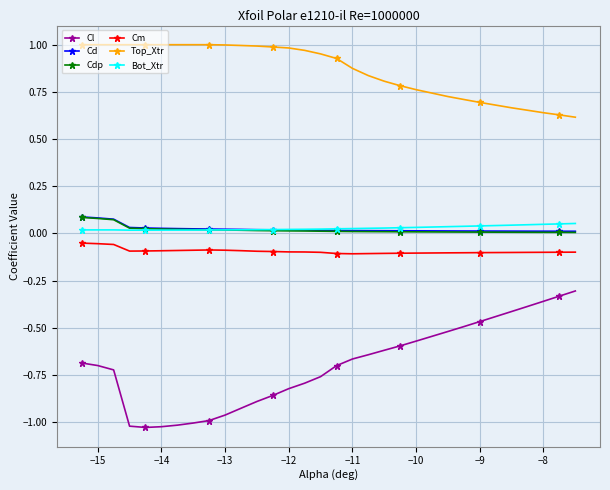

True or false: Cd and Top_Xtr intersect in this chart.

False